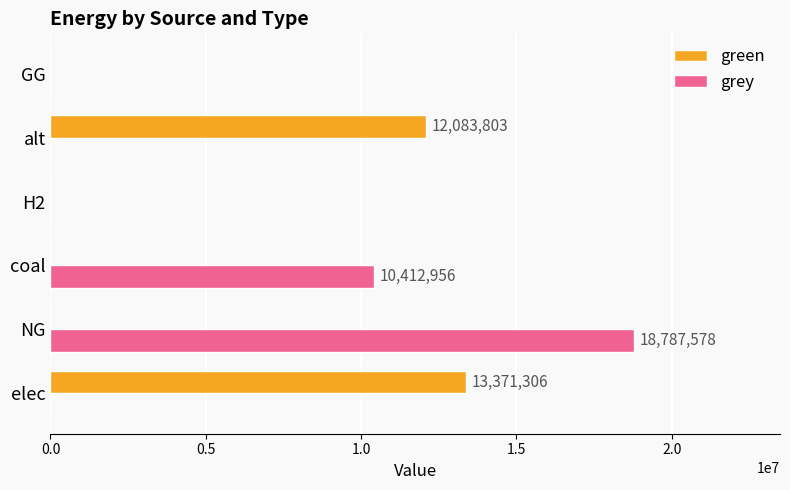

Which series changed the most between coal and H2?

grey